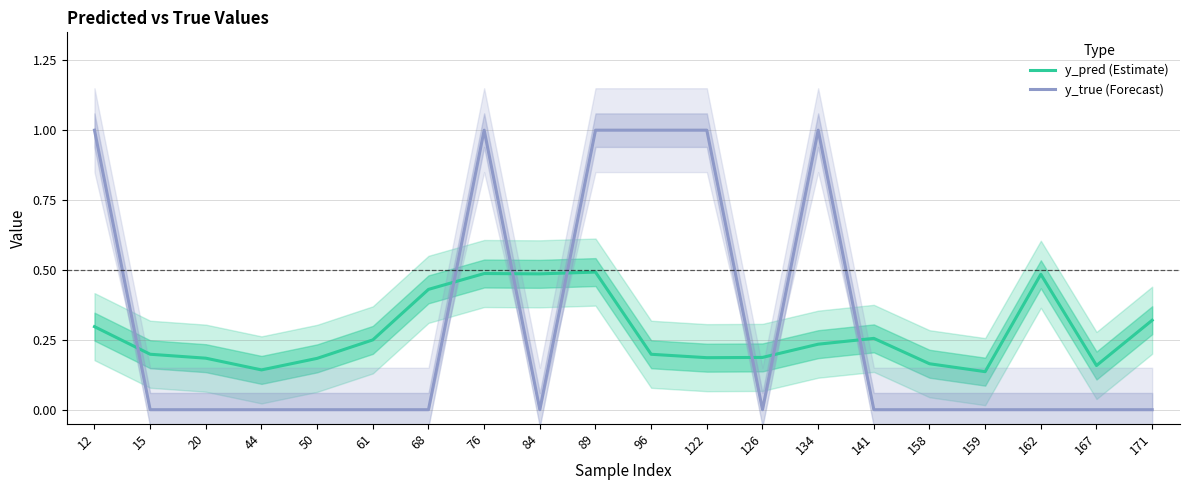

After their last crossing, which series has the higher values: y_pred (Estimate) or y_true (Forecast)?

y_pred (Estimate)